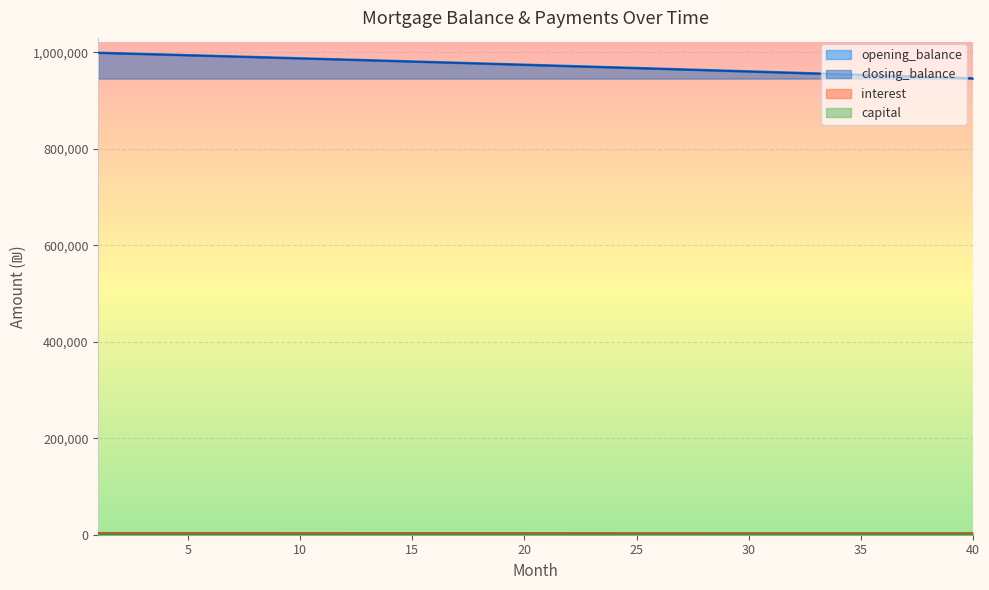

Reading left to right, list all the values displayed in this chart.

opening_balance: 1=1000000.0	2=998741.9	3=997478.7	4=996210.6	5=994937.5	6=993659.3	7=992376.1	8=991087.7	9=989794.3	10=988495.8	11=987192.1	12=985883.3	13=984569.3	14=983250.0	15=981925.6	16=980595.9	17=979261.0	18=977920.7	19=976575.2	20=975224.3	21=973868.1	22=972506.5	23=971139.6	24=969767.2	25=968389.4	26=967006.1	27=965617.4	28=964223.1	29=962823.4	30=961418.1	31=960007.2	32=958590.8	33=957168.7	34=955741.0	35=954307.7	36=952868.7	37=951424.0	38=949973.6	39=948517.4	40=947055.5
closing_balance: 1=998741.9	2=997478.7	3=996210.6	4=994937.5	5=993659.3	6=992376.1	7=991087.7	8=989794.3	9=988495.8	10=987192.1	11=985883.3	12=984569.3	13=983250.0	14=981925.6	15=980595.9	16=979261.0	17=977920.7	18=976575.2	19=975224.3	20=973868.1	21=972506.5	22=971139.6	23=969767.2	24=968389.4	25=967006.1	26=965617.4	27=964223.1	28=962823.4	29=961418.1	30=960007.2	31=958590.8	32=957168.7	33=955741.0	34=954307.7	35=952868.7	36=951424.0	37=949973.6	38=948517.4	39=947055.5	40=945587.8
interest: 1=3958.3	2=3953.4	3=3948.4	4=3943.3	5=3938.3	6=3933.2	7=3928.2	8=3923.1	9=3917.9	10=3912.8	11=3907.6	12=3902.5	13=3897.3	14=3892.0	15=3886.8	16=3881.5	17=3876.2	18=3870.9	19=3865.6	20=3860.3	21=3854.9	22=3849.5	23=3844.1	24=3838.7	25=3833.2	26=3827.7	27=3822.2	28=3816.7	29=3811.2	30=3805.6	31=3800.0	32=3794.4	33=3788.8	34=3783.1	35=3777.5	36=3771.8	37=3766.1	38=3760.3	39=3754.5	40=3748.8
capital: 1=1258.1	2=1263.1	3=1268.1	4=1273.1	5=1278.2	6=1283.2	7=1288.3	8=1293.4	9=1298.5	10=1303.7	11=1308.8	12=1314.0	13=1319.2	14=1324.4	15=1329.7	16=1334.9	17=1340.2	18=1345.5	19=1350.9	20=1356.2	21=1361.6	22=1367.0	23=1372.4	24=1377.8	25=1383.3	26=1388.7	27=1394.2	28=1399.8	29=1405.3	30=1410.9	31=1416.4	32=1422.1	33=1427.7	34=1433.3	35=1439.0	36=1444.7	37=1450.4	38=1456.2	39=1461.9	40=1467.7